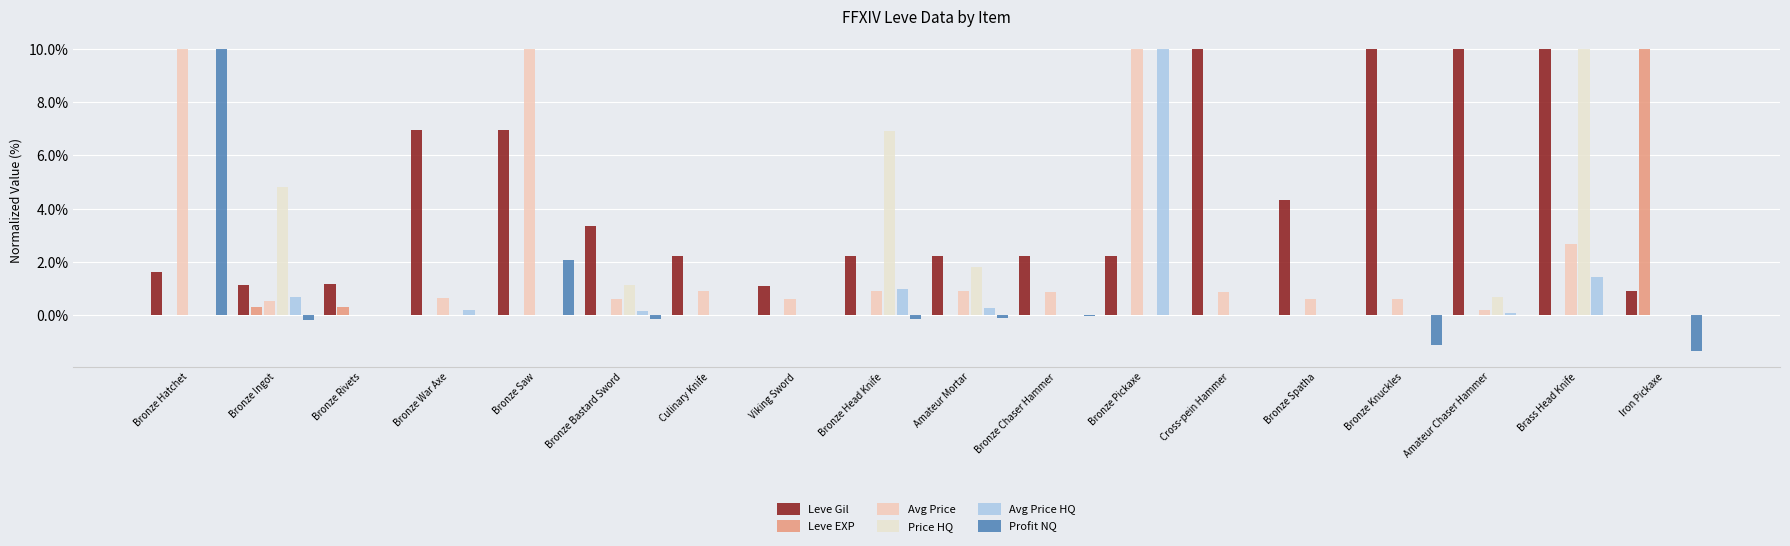

At which category is the sum across all series the highest?

Brass Head Knife